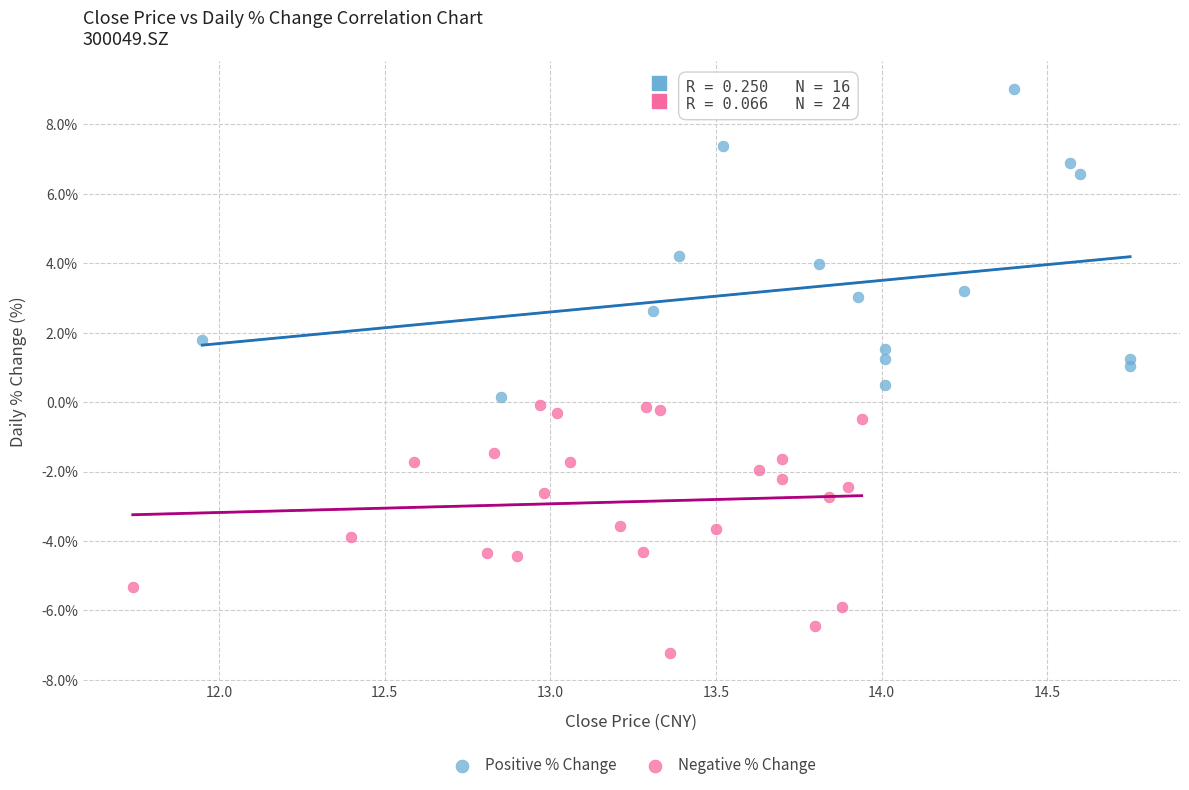

Which series has the largest Y range (max minus min)?

Positive % Change